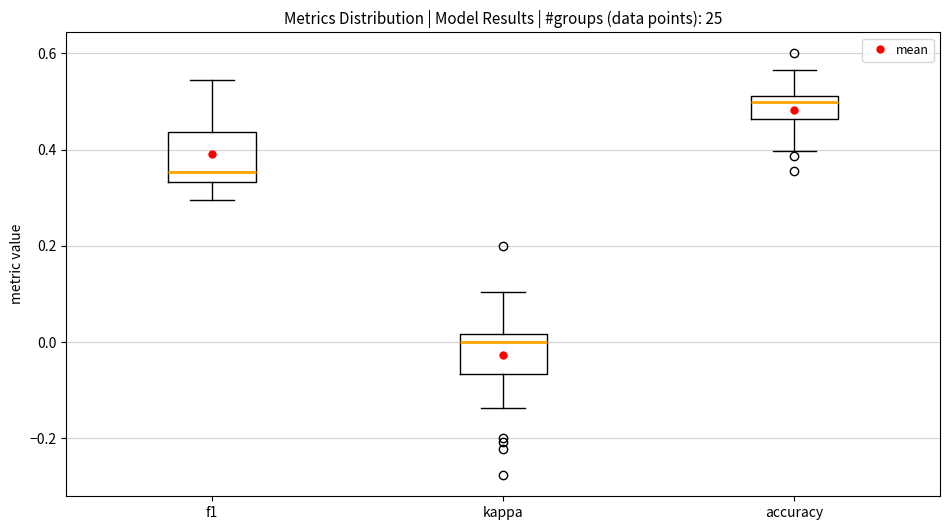

Which box is the tallest, from its lower edge to its upper edge?

f1